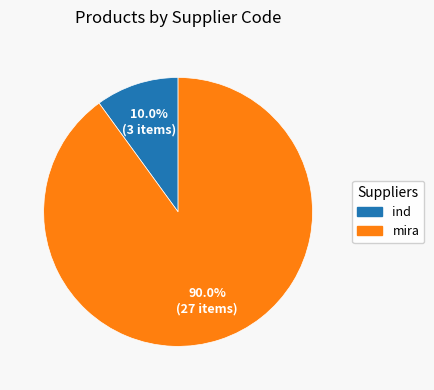

Is there a majority slice in this chart?

Yes